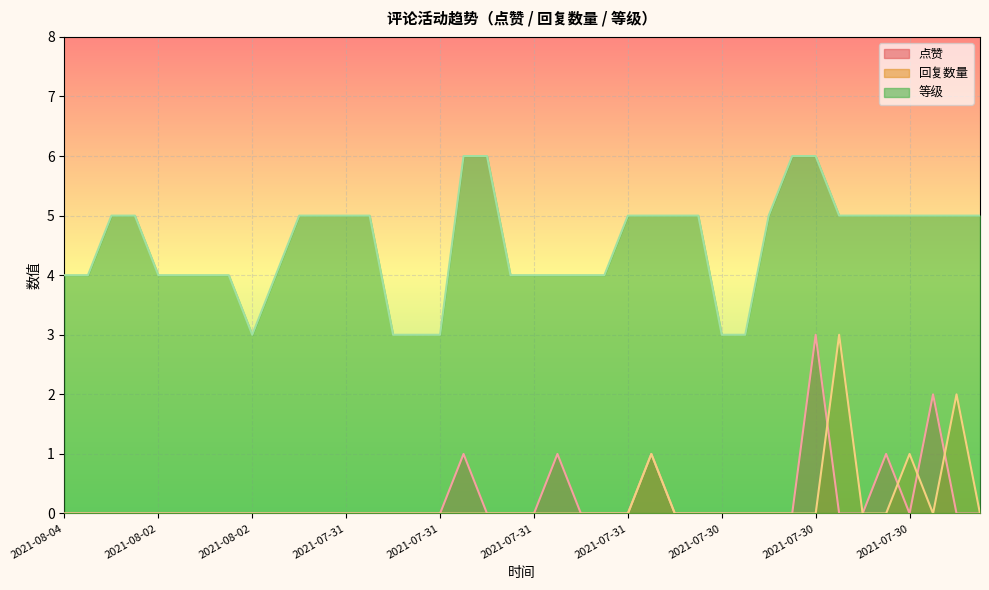

What are all the series names shown in the legend?

点赞, 回复数量, 等级